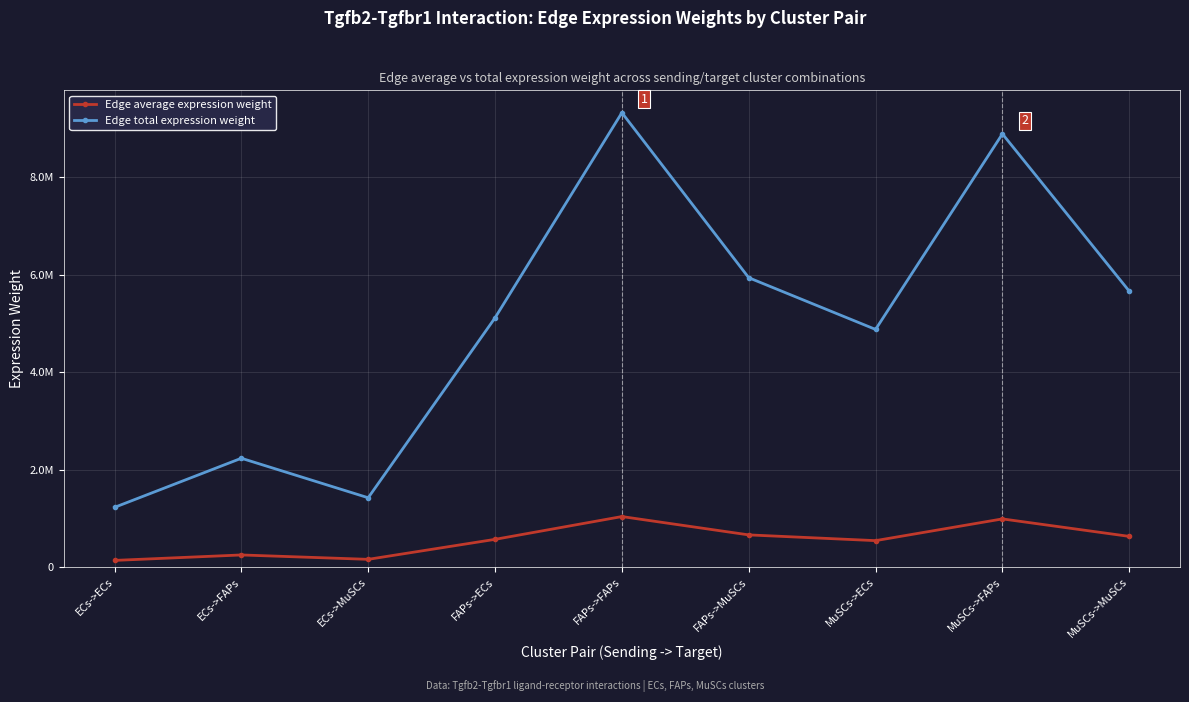

How many interior local peaks does the Edge average expression weight series have?

3